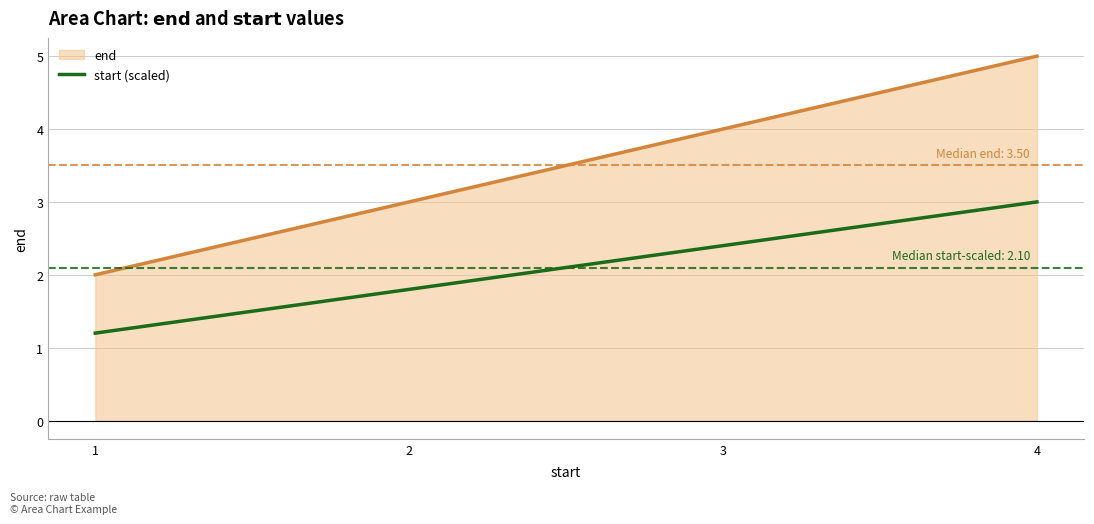

What is the difference between the maximum and minimum values in the start (scaled) series?

1.8